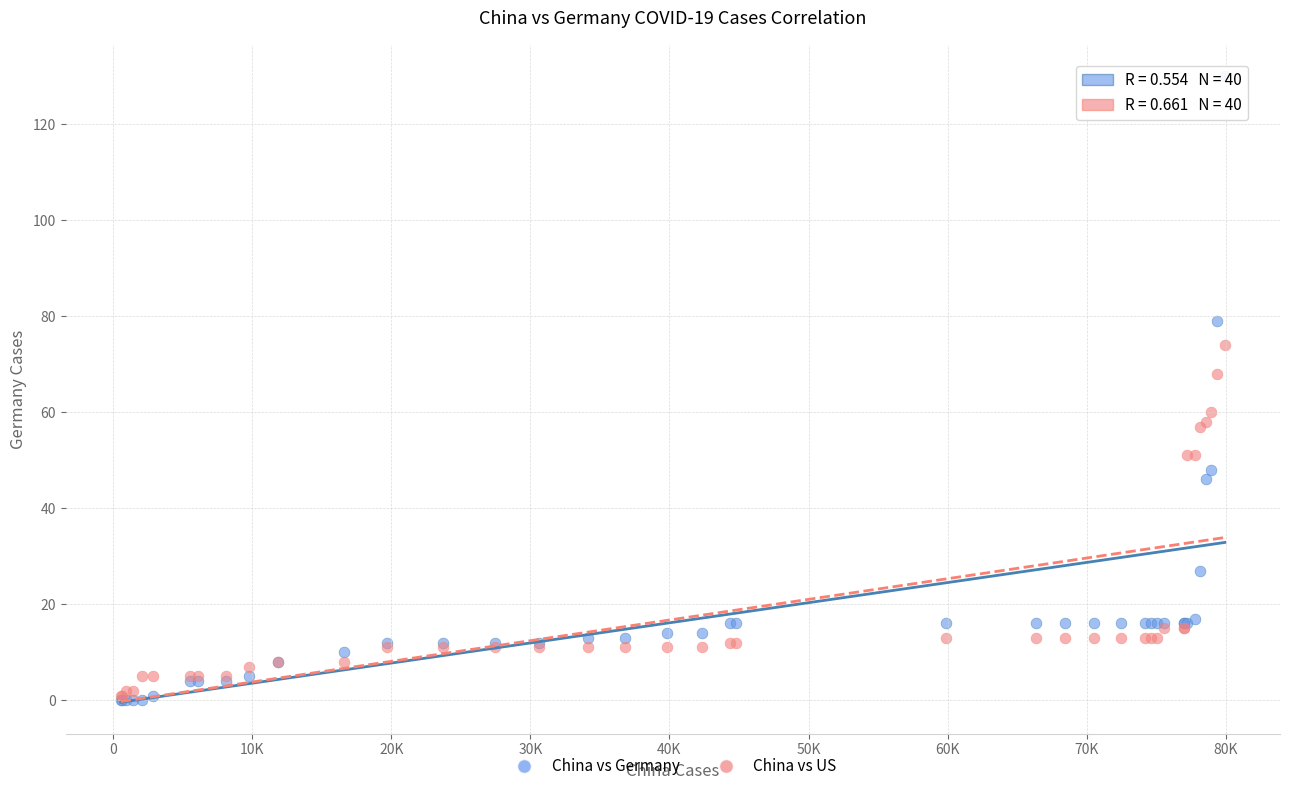

In the China vs Germany series, what Y value is closest to 65?

79